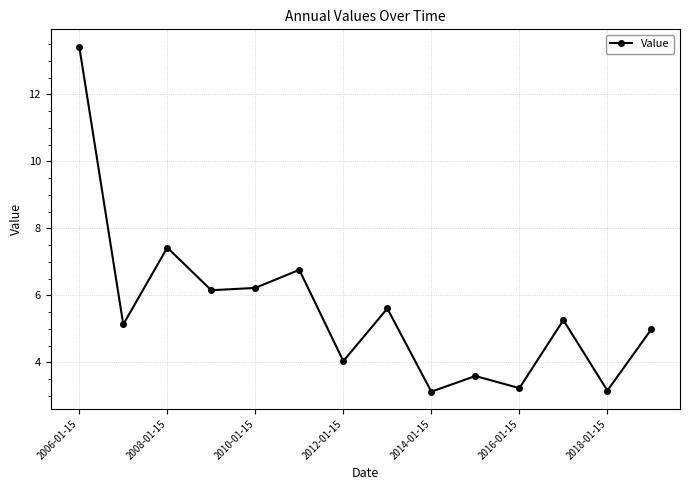

What is the maximum value shown in the chart?

13.4